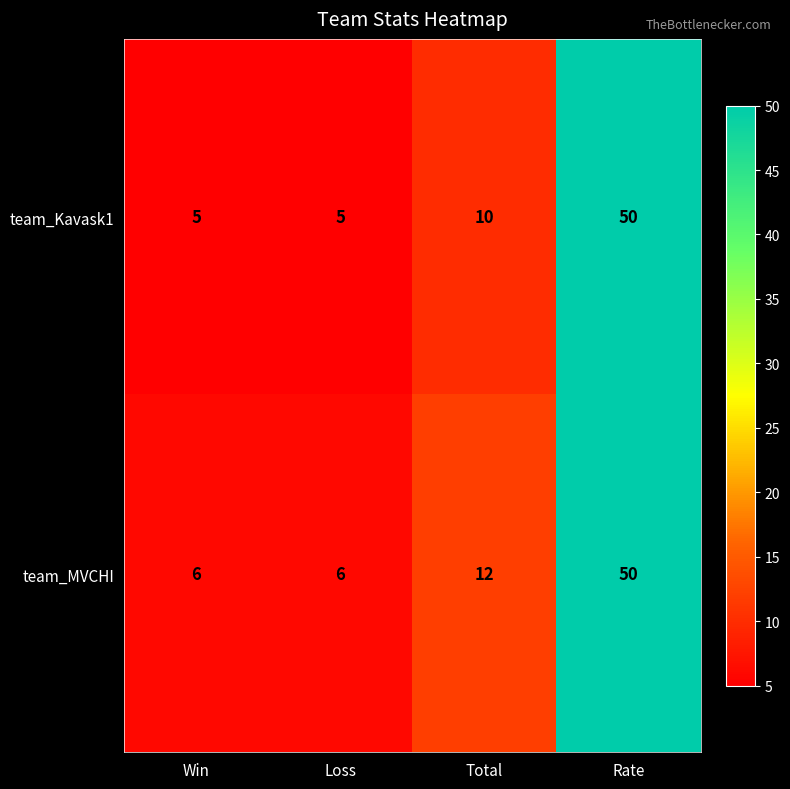

What is the sum of the team_MVCHI values at Rate and Loss?

56